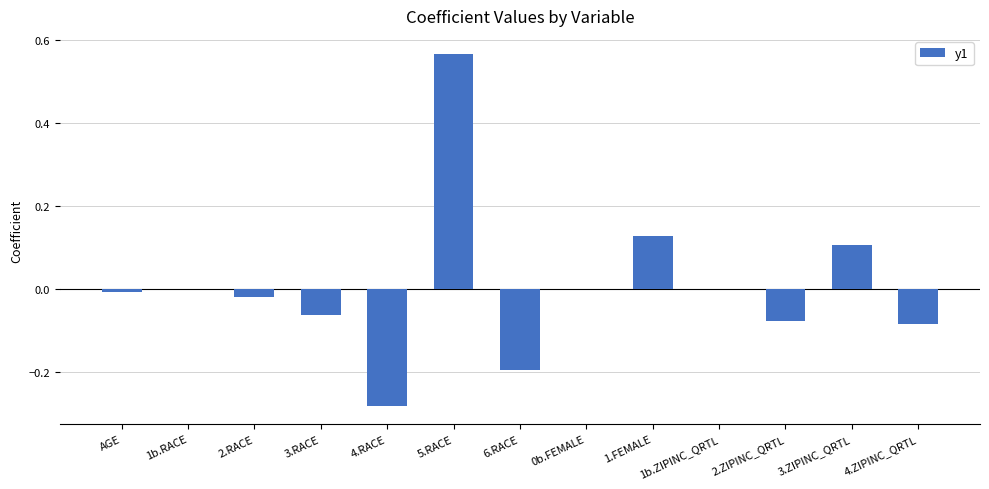

How many series are shown in this chart?

1